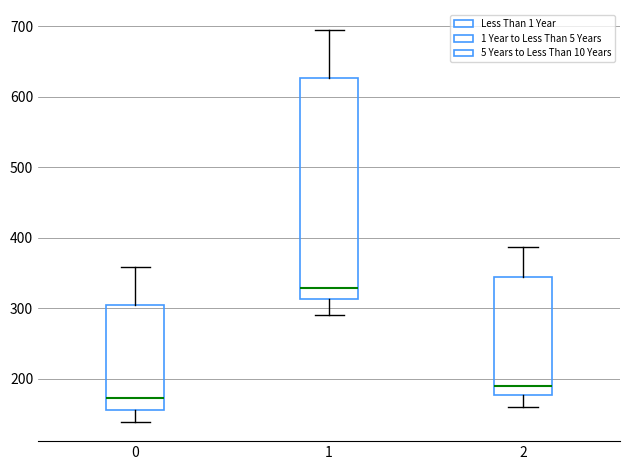

Reading left to right, read every box against the y-axis: the position of its median line, the range the box covers, and the ends of its whiskers. The values are not printed on the chart, so give them approximately, as read against the axis.

0: median 170, box 160 to 300, whiskers 140 to 360
1: median 330, box 310 to 630, whiskers 290 to 700
2: median 190, box 180 to 340, whiskers 160 to 390